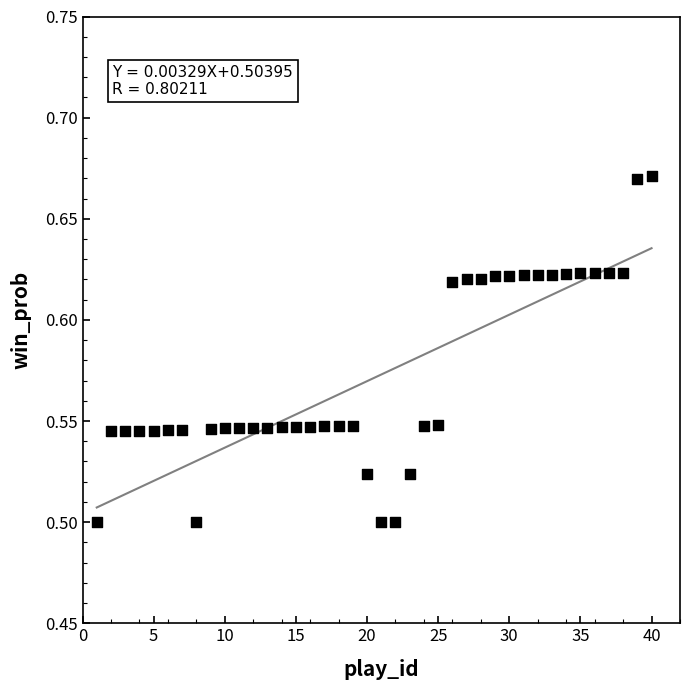

What is the range of X values (max minus min)?

39.0